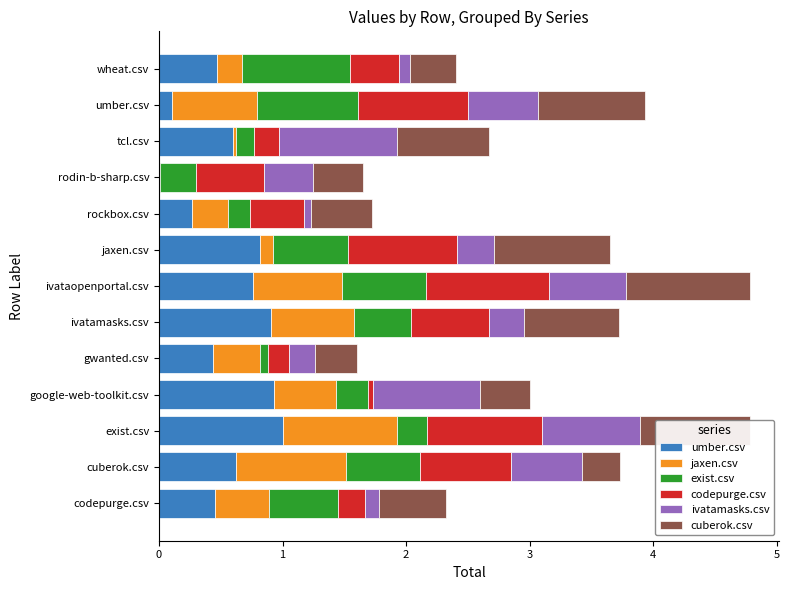

What is the total value across all series at cuberok.csv?

3.7